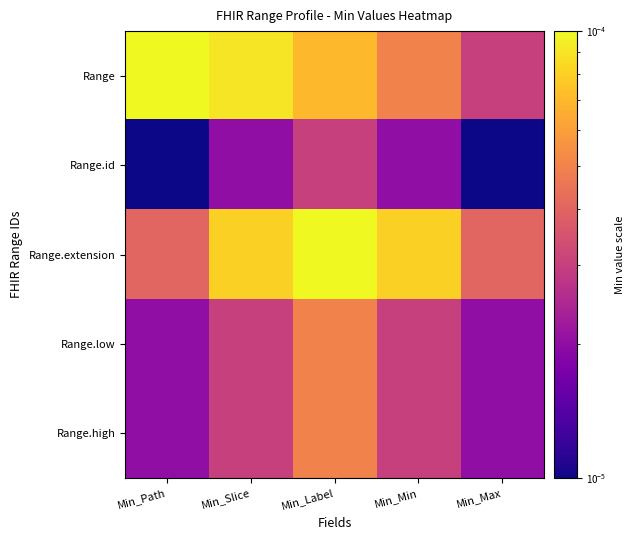

At Min_Slice, list the series in order from smallest to largest.

Range.id, Range.low, Range.high, Range.extension, Range